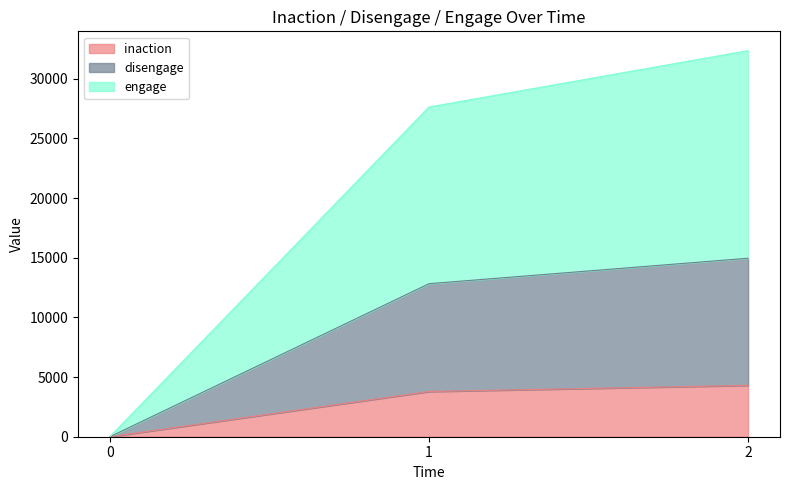

Reading right to left, transcribe the values for inaction.

4305	3790	0